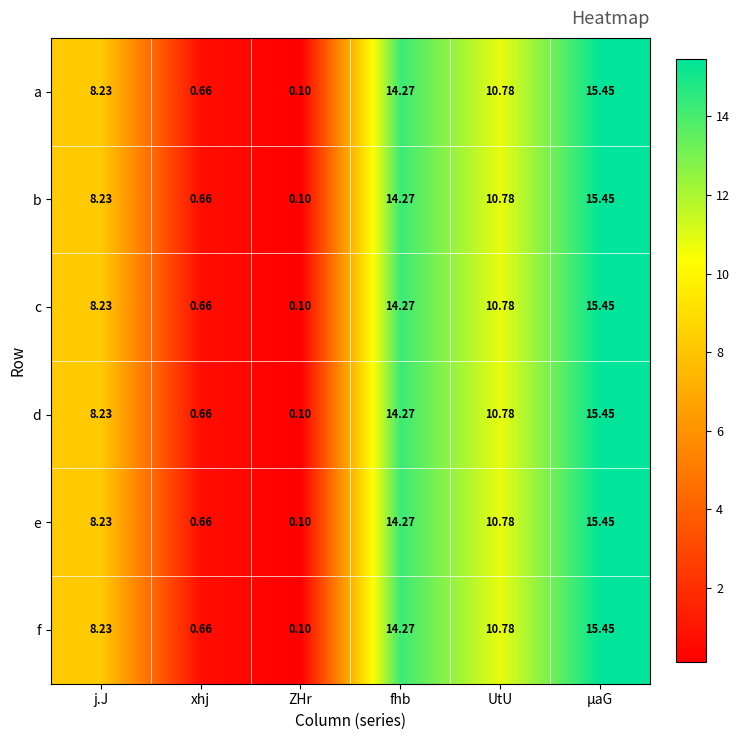

Where is a nearest to the value 7?

j.J